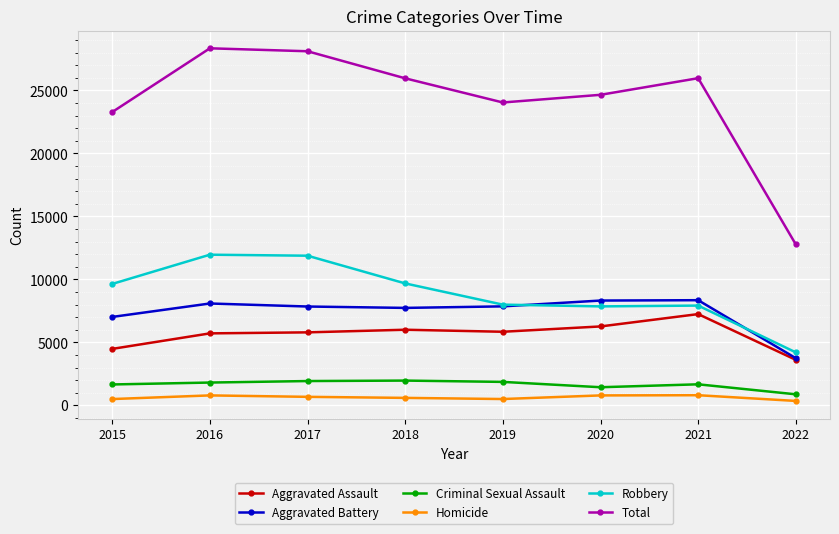

What is the maximum value shown in the chart?

28350